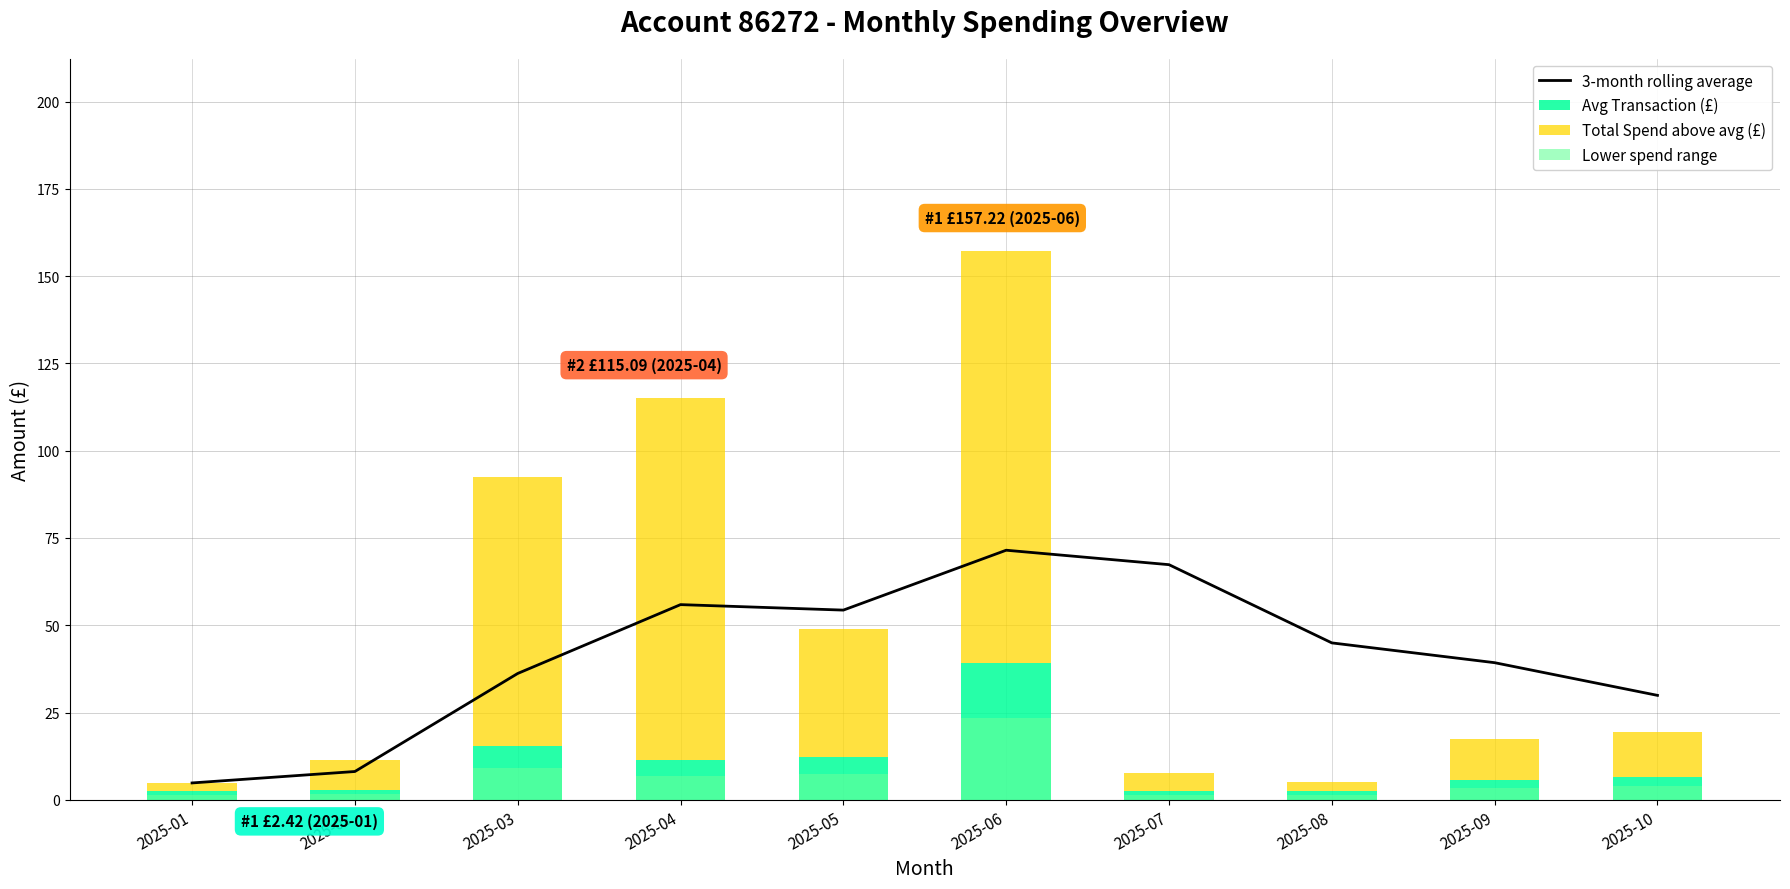

What is the difference between the highest and lowest values at 2025-02?

6.8